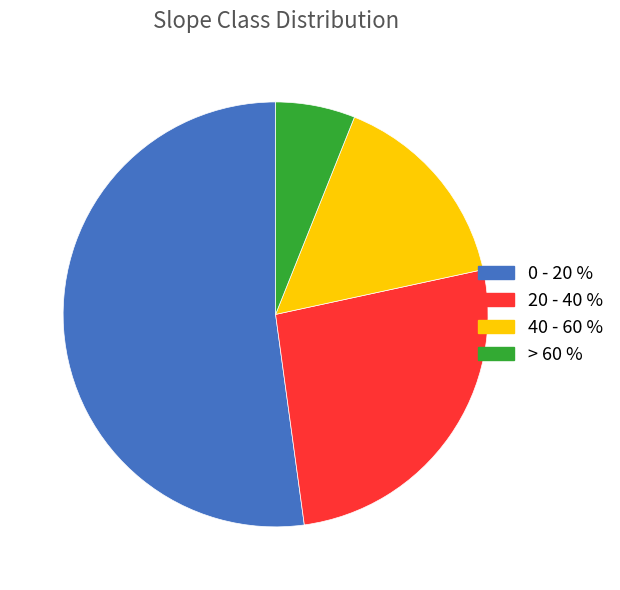

Which category has the biggest portion of the pie?

0 - 20 %